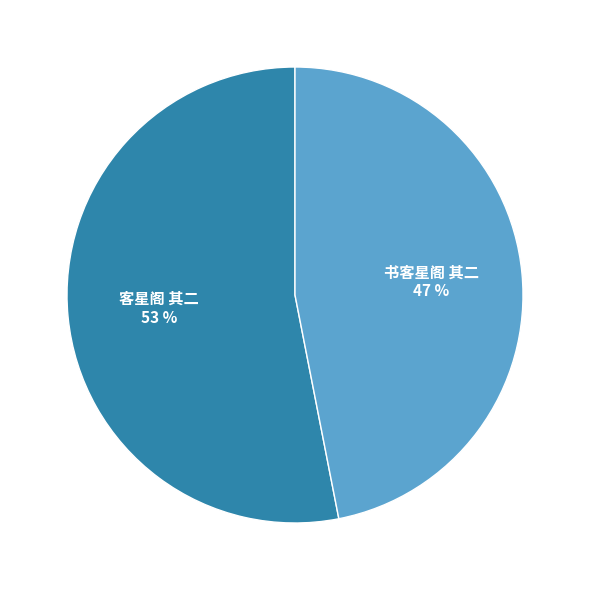

Between 客星阁 其二 and 书客星阁 其二, which is larger?

客星阁 其二